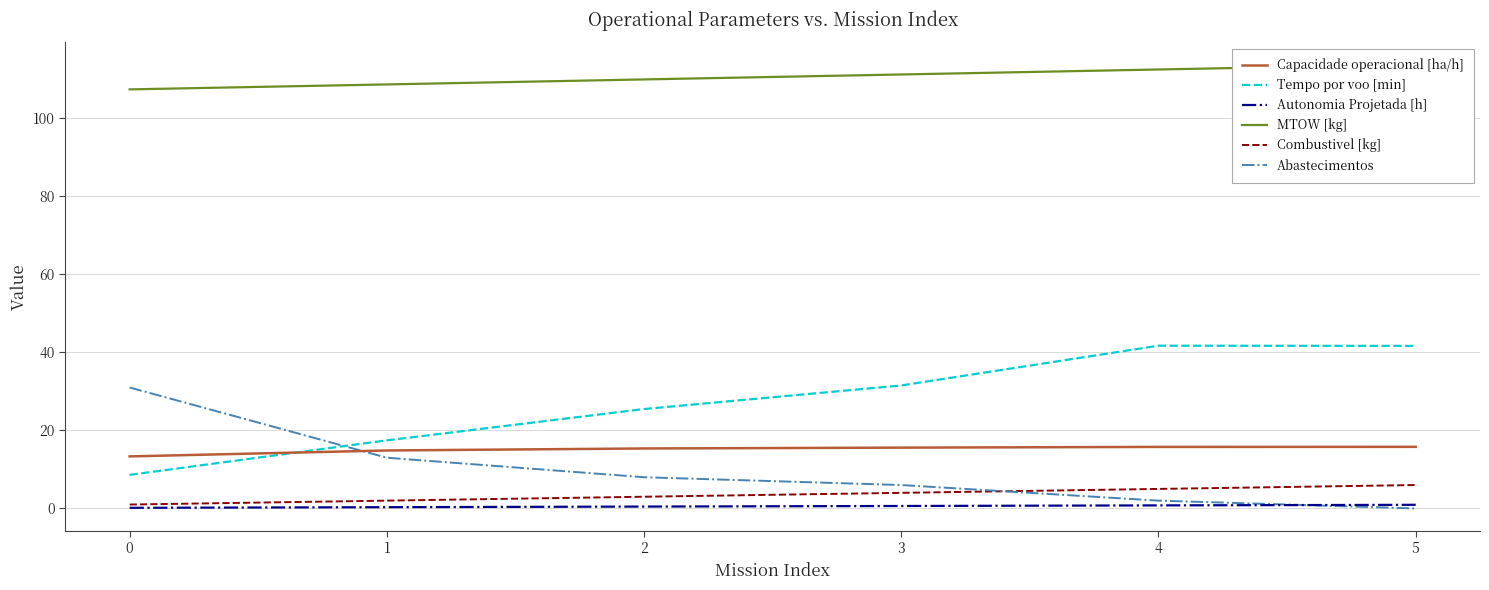

How many lines are shown in the chart?

6